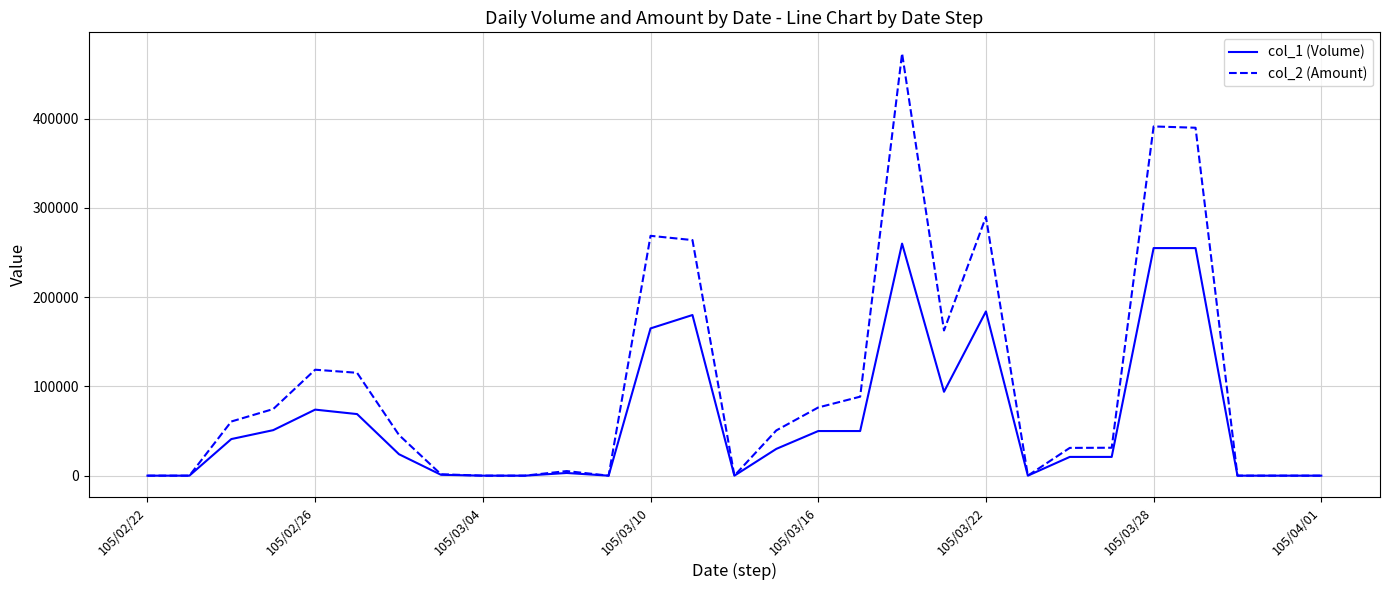

Which series has the largest range (max minus min)?

col_2 (Amount)